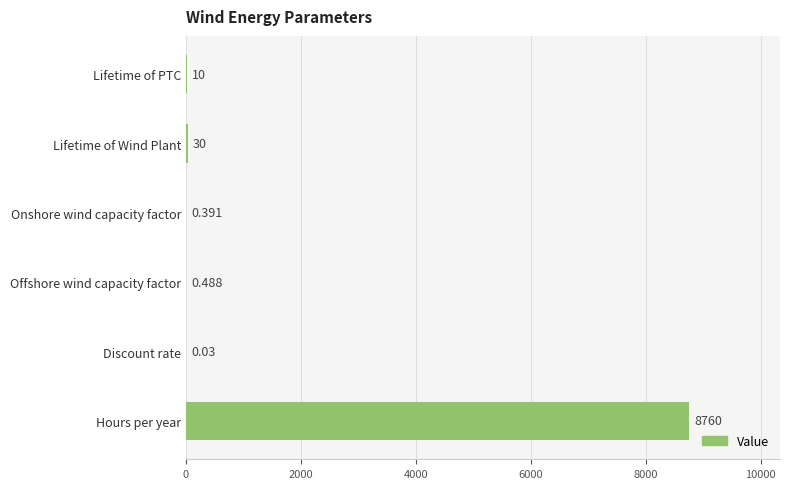

Which category has the highest value across all series?

Hours per year